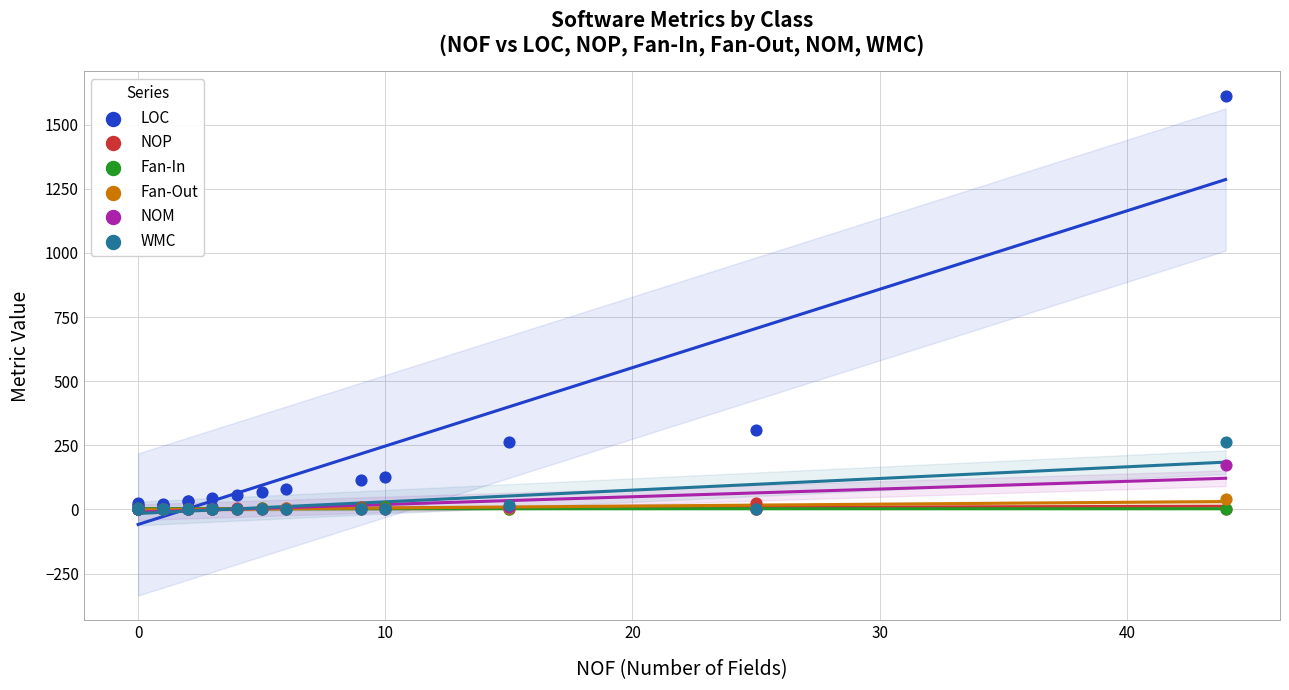

Across all series, what Y value is closest to 805?

308